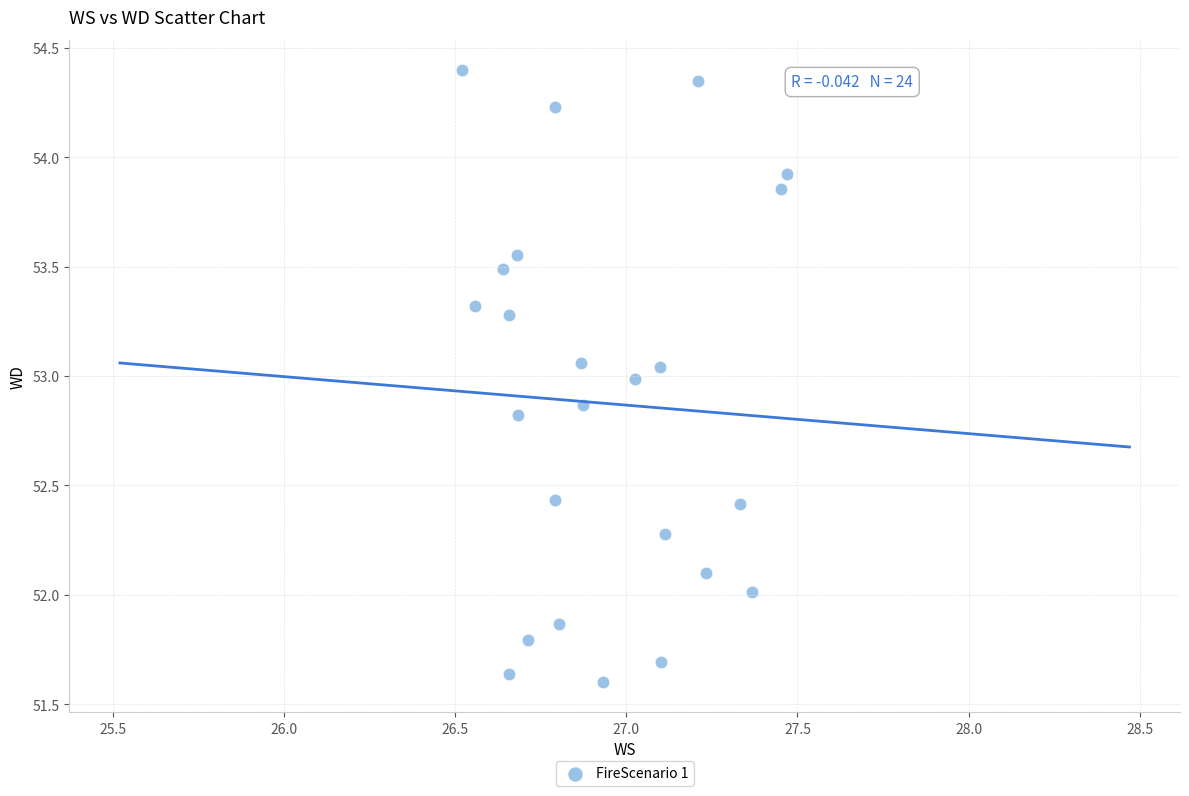

What is the range of Y values (max minus min)?

2.8